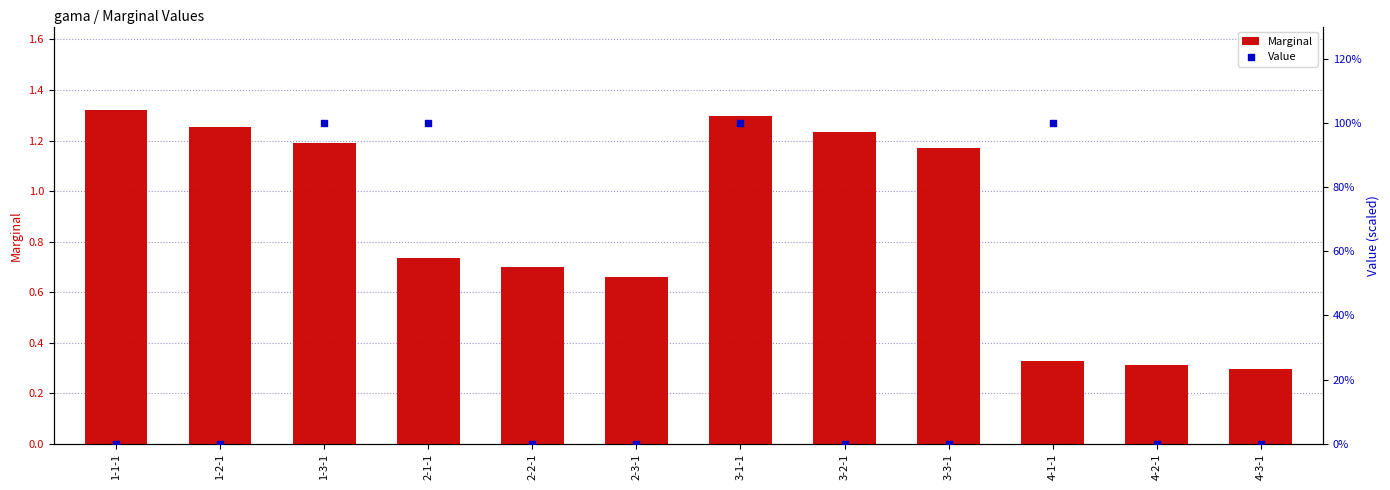

What are all the series names shown in the legend?

Marginal, Value